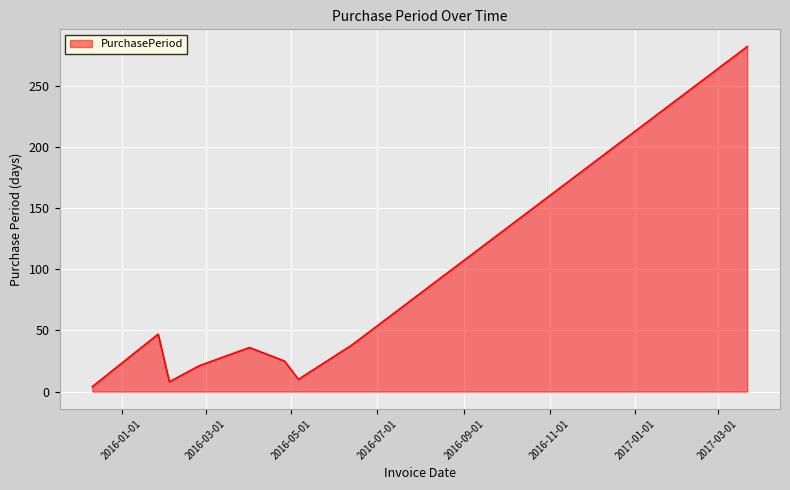

How many lines are shown in the chart?

1